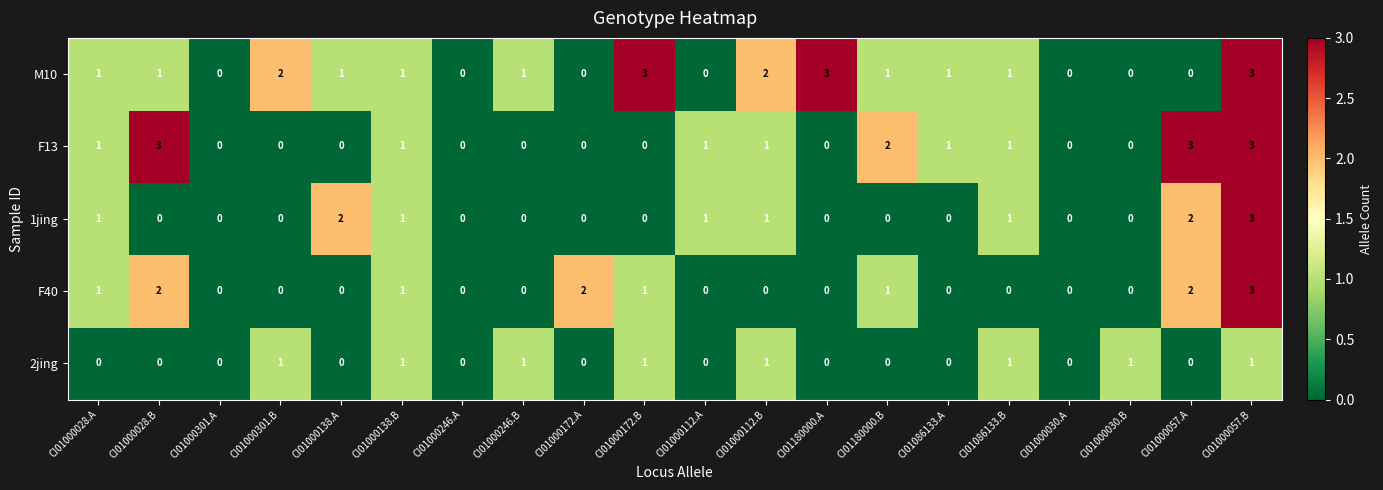

How many distinct data groups are displayed?

5